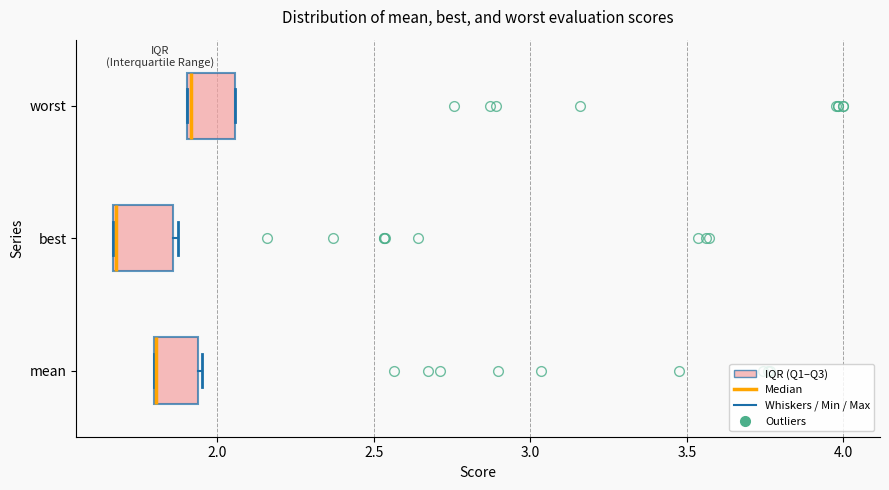

Where is the left edge of the box for mean on the x-axis? The values are not printed on the chart, so give them approximately, as read against the axis.

1.80